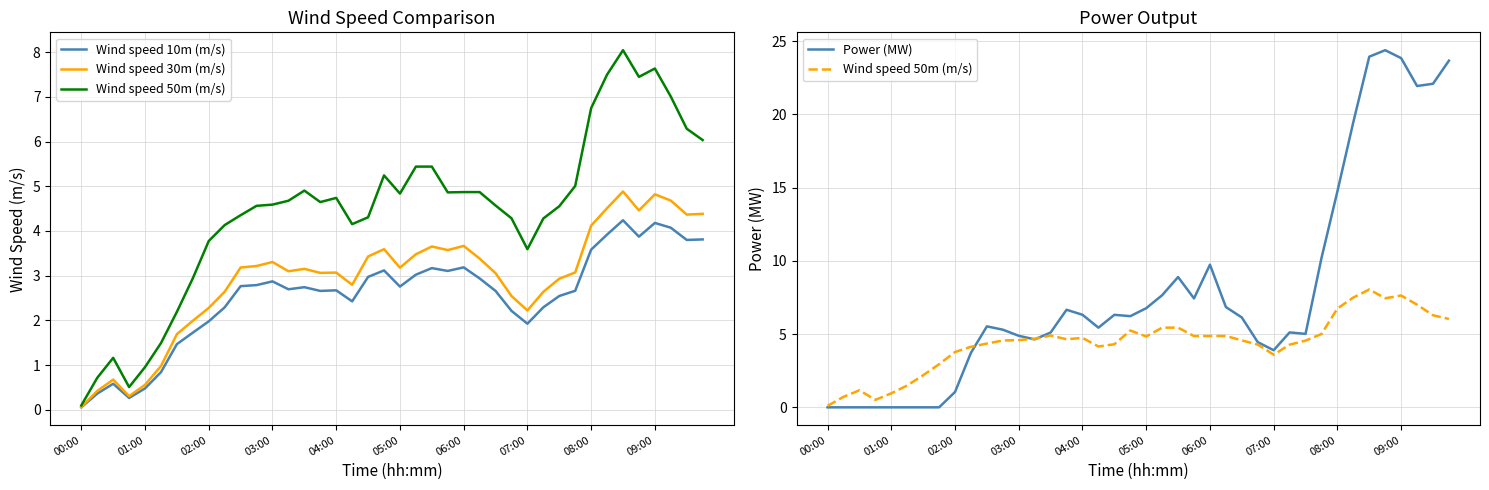

The Wind speed 50m (m/s) series shows 4.3 at 29. True or false?

True